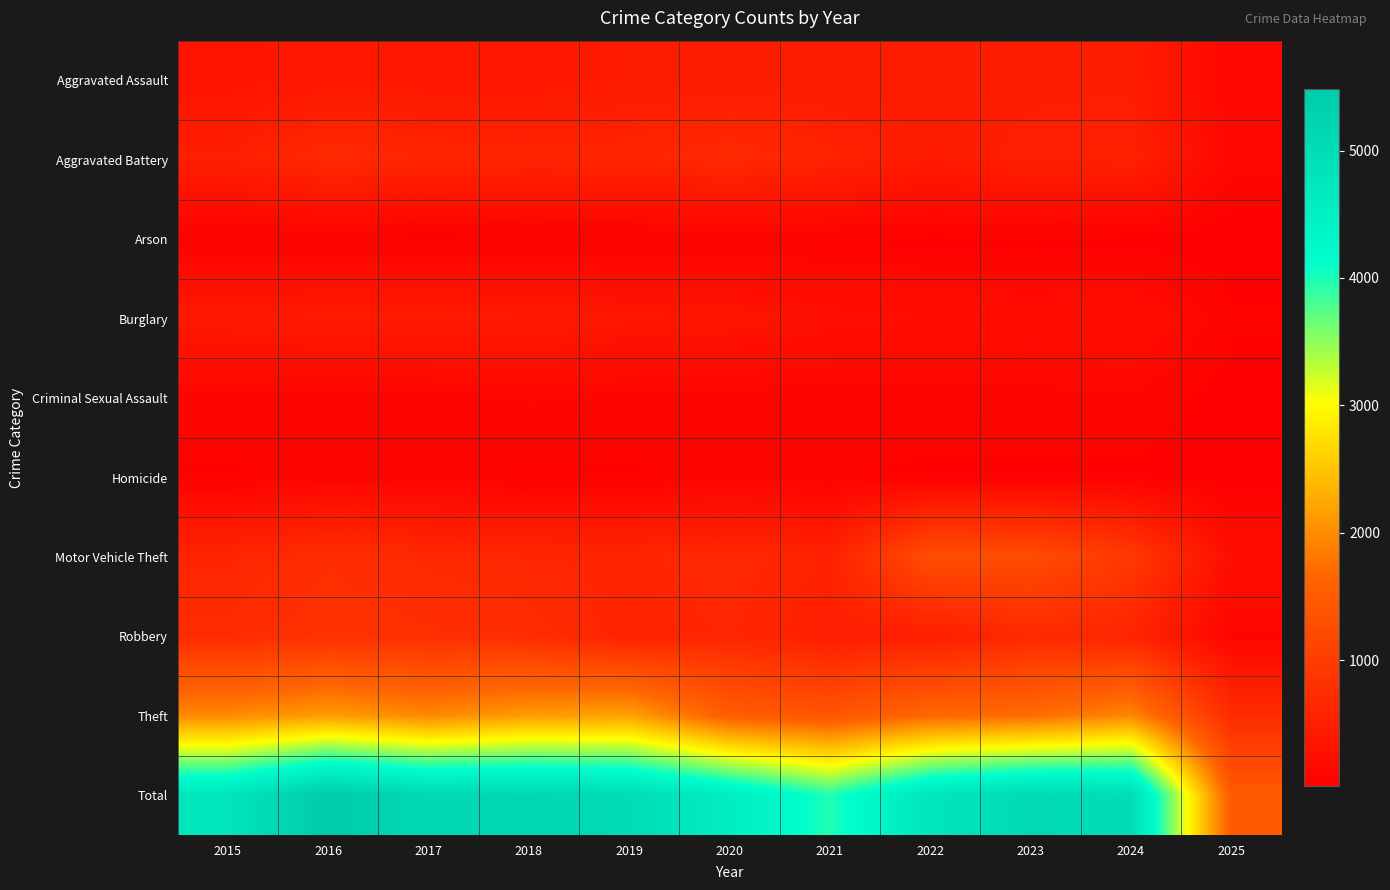

List the series in order of their peak value, highest first.

Total, Theft, Motor Vehicle Theft, Robbery, Aggravated Battery, Aggravated Assault, Burglary, Criminal Sexual Assault, Homicide, Arson